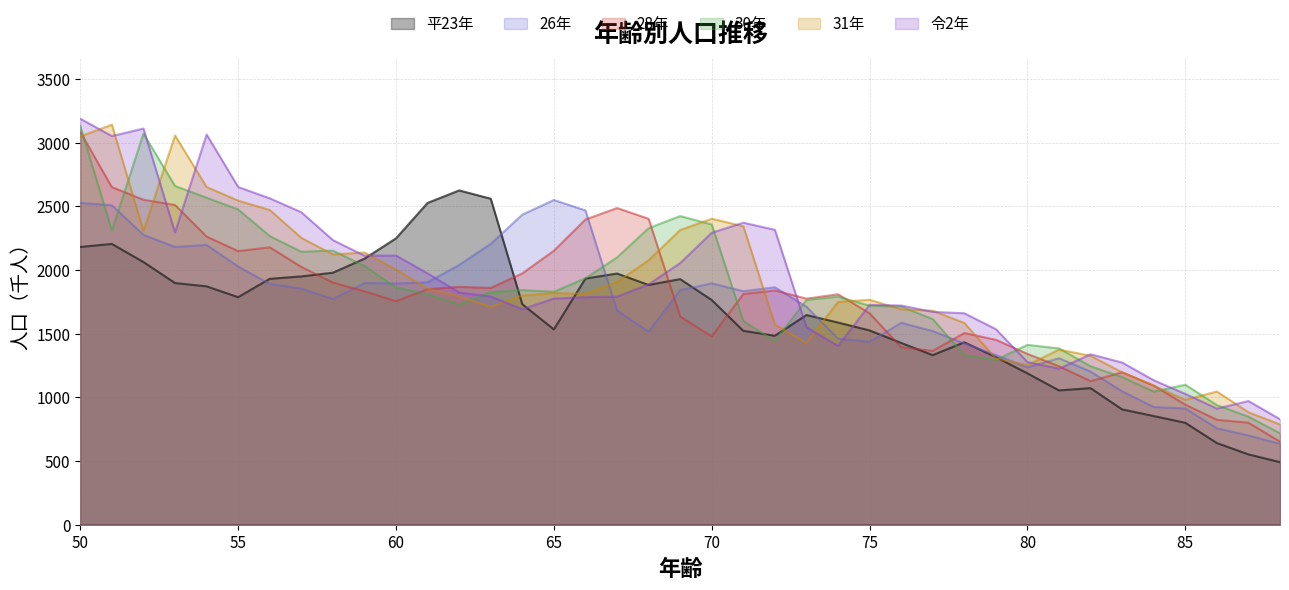

Between 59 and 81, which is larger?

59